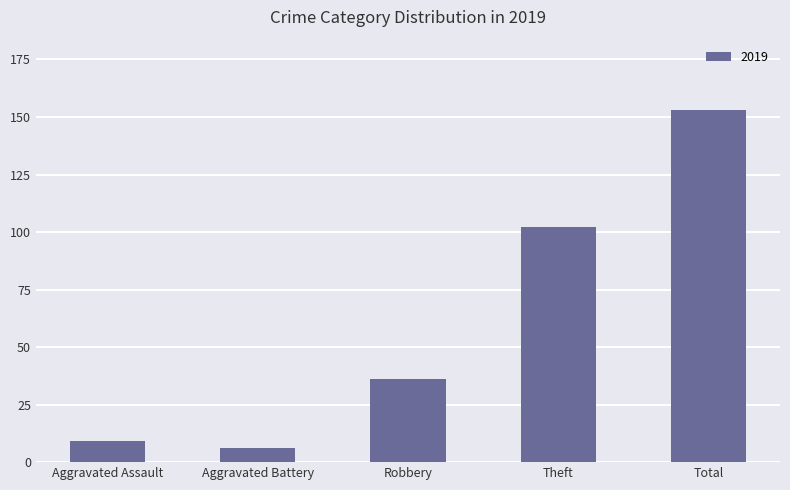

Does the chart contain stacked bars?

No